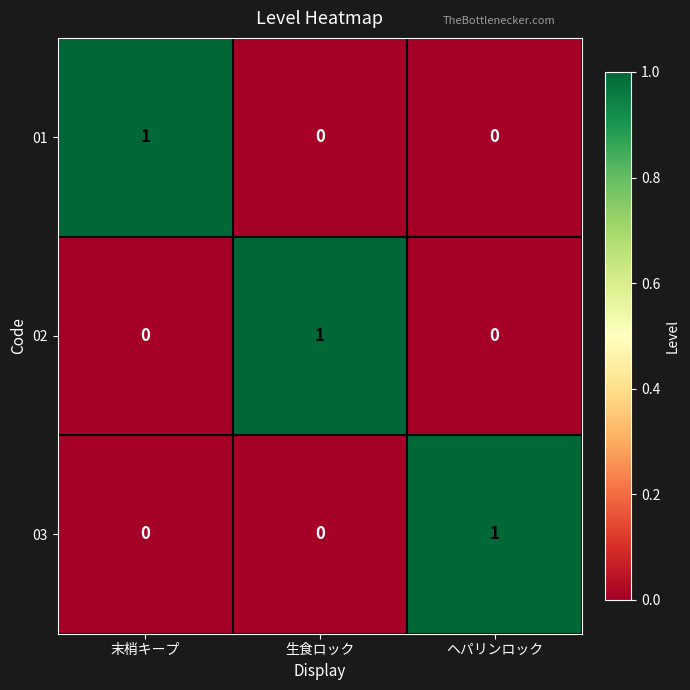

Is it true that 01 equals -1 at ヘパリンロック?

False